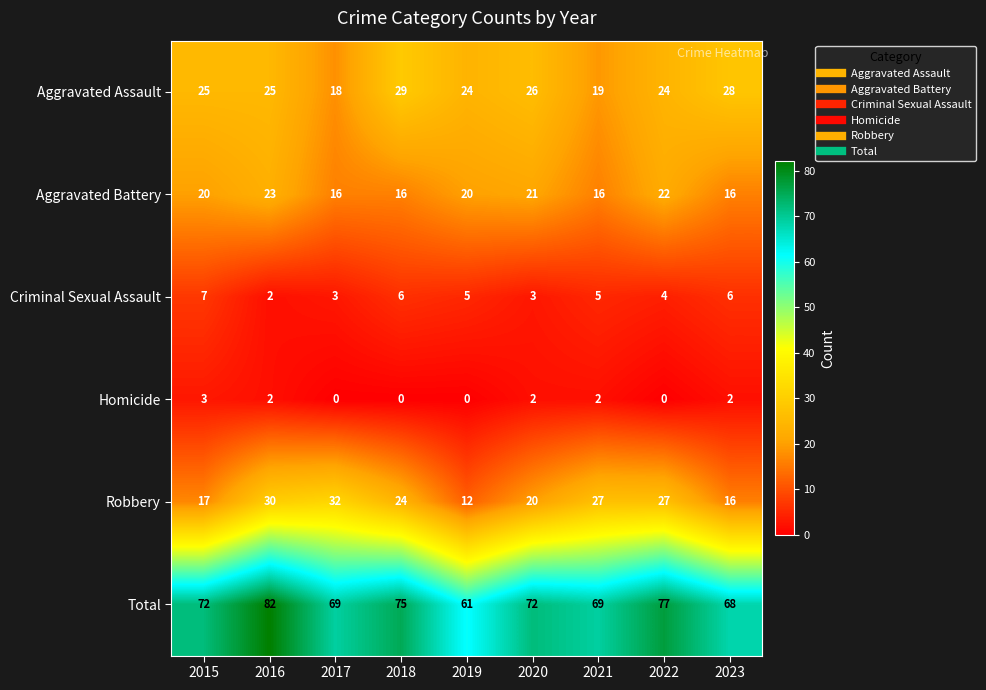

What is the maximum value shown in the chart?

82